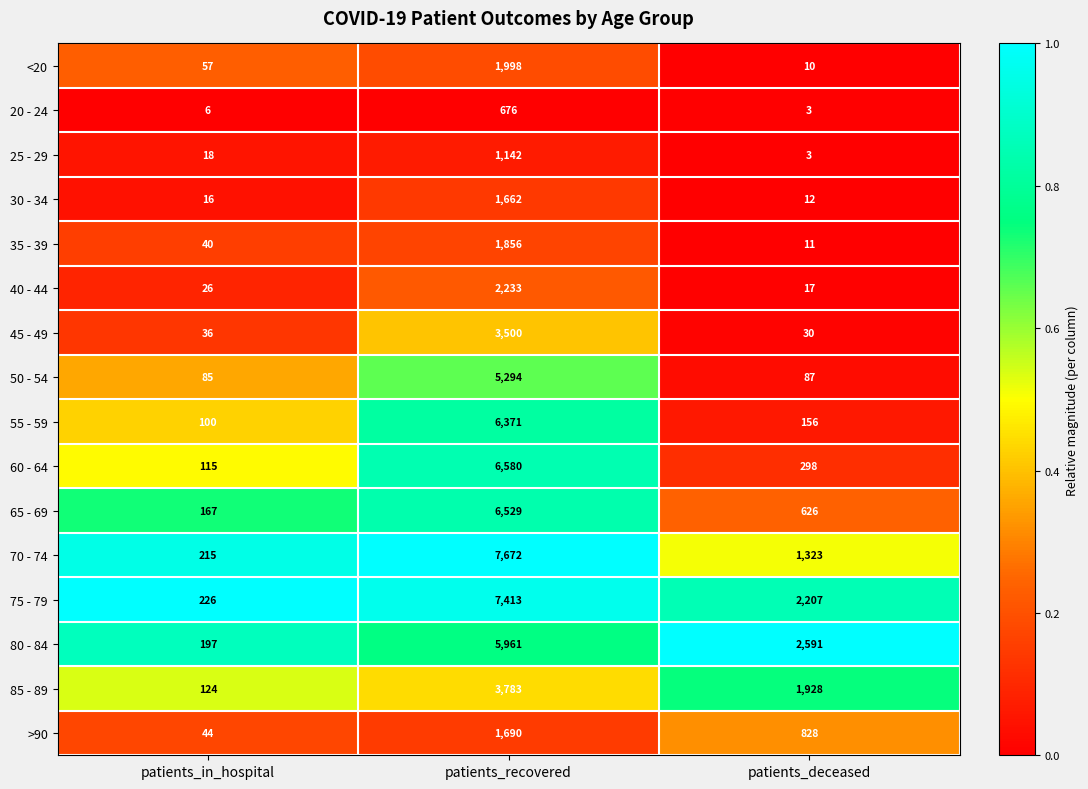

List the series in order of their peak value, highest first.

70 - 74, 75 - 79, 60 - 64, 65 - 69, 55 - 59, 80 - 84, 50 - 54, 85 - 89, 45 - 49, 40 - 44, <20, 35 - 39, >90, 30 - 34, 25 - 29, 20 - 24